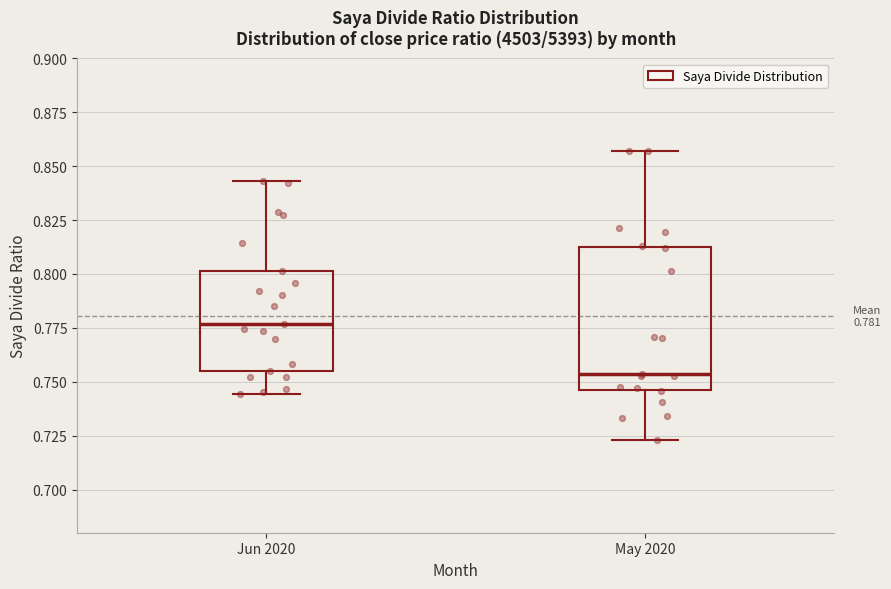

Which box is the tallest, from its lower edge to its upper edge?

May 2020